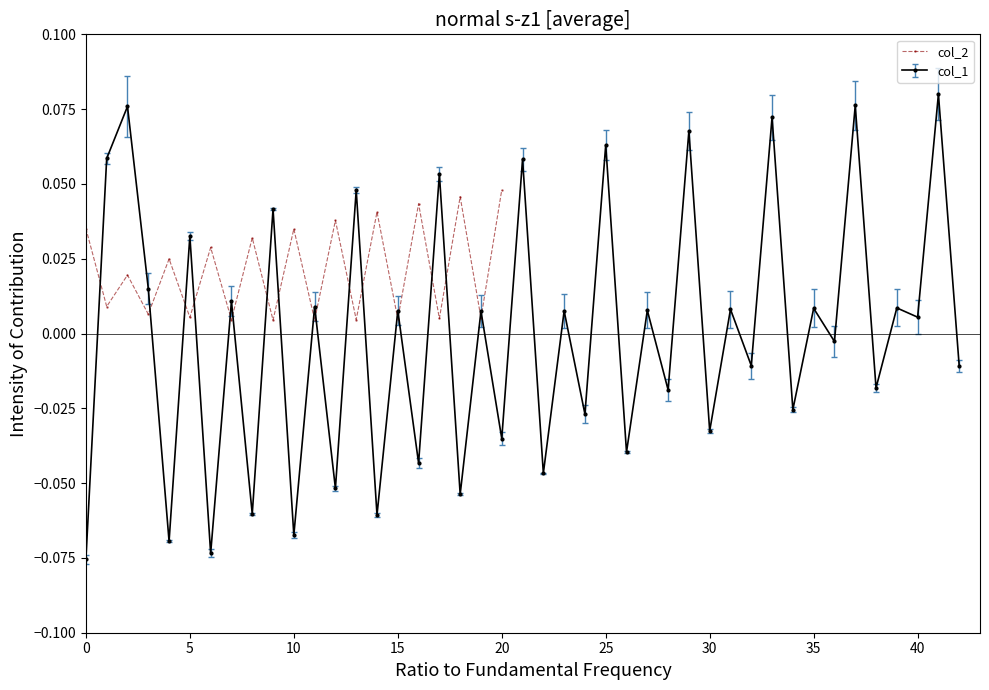

True or false: col_2 has more than 2 points higher than both neighbors.

True